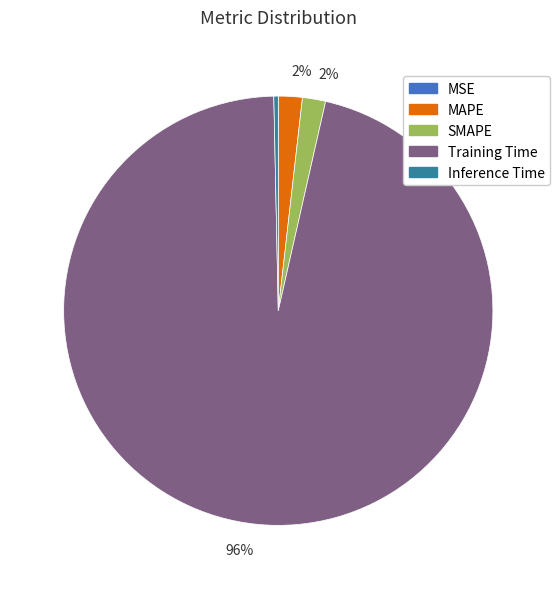

To the nearest percent, what is the difference between the largest and smallest slice percentages?

96%